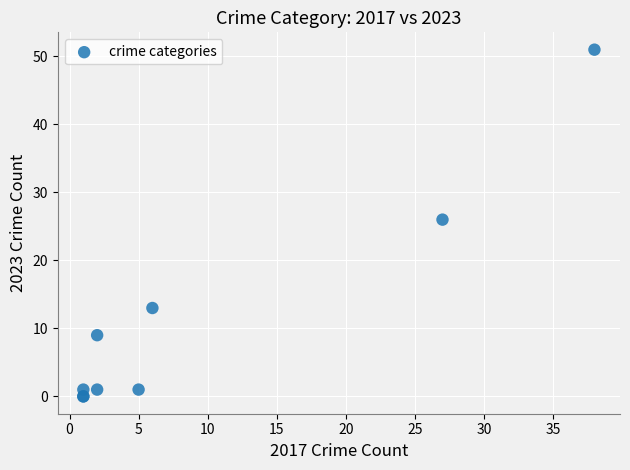

What Y value in the scatter plot is closest to 25?

26